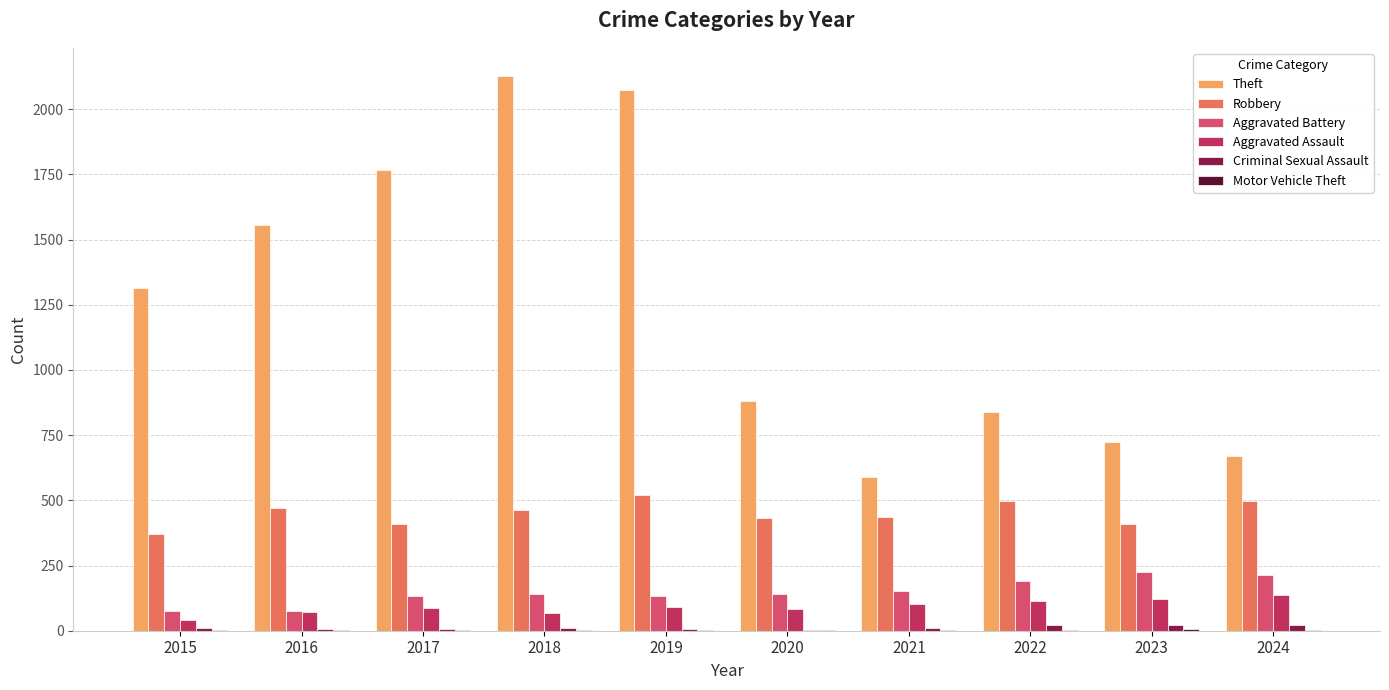

Which category has the highest value across all series?

2018